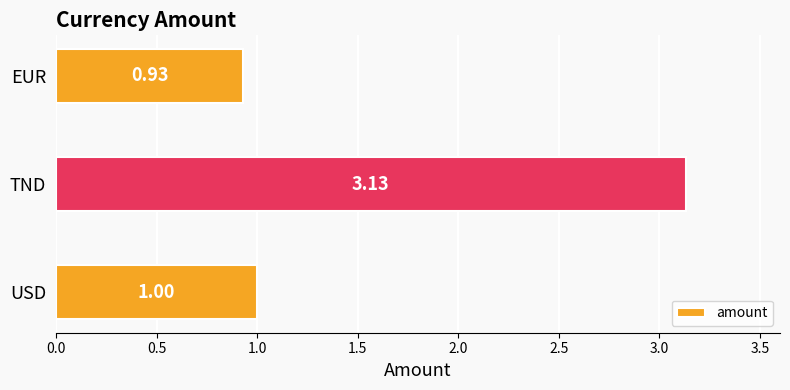

Which category has the lowest value across all series?

EUR